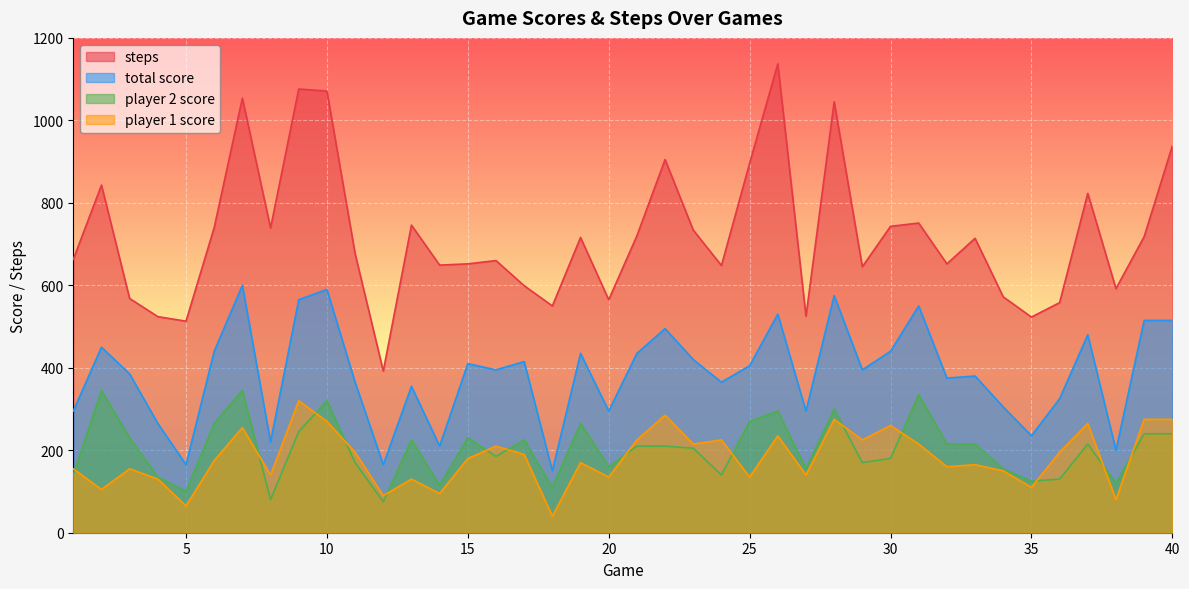

Is it true that steps equals 147 at 23?

False